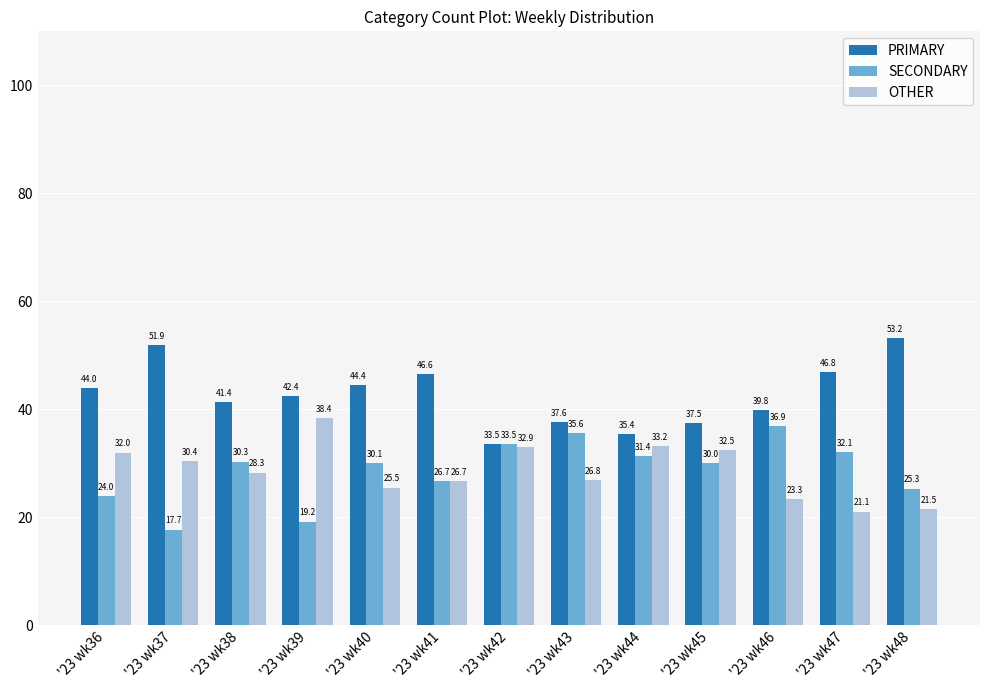

Which category has the lowest value in the SECONDARY series?

'23 wk37